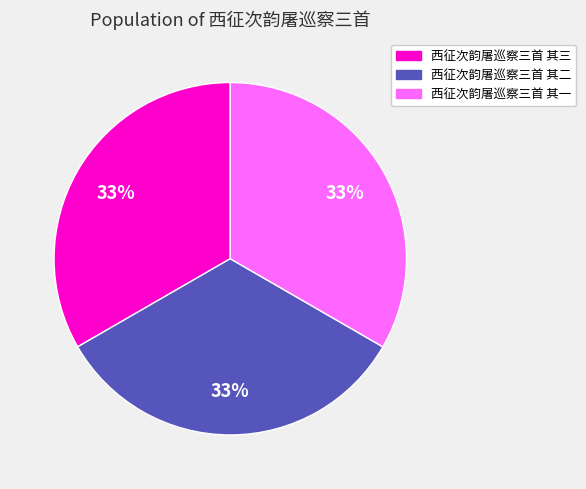

Approximately how many times larger is the value at 西征次韵屠巡察三首 其三 compared to 西征次韵屠巡察三首 其一?

1.0